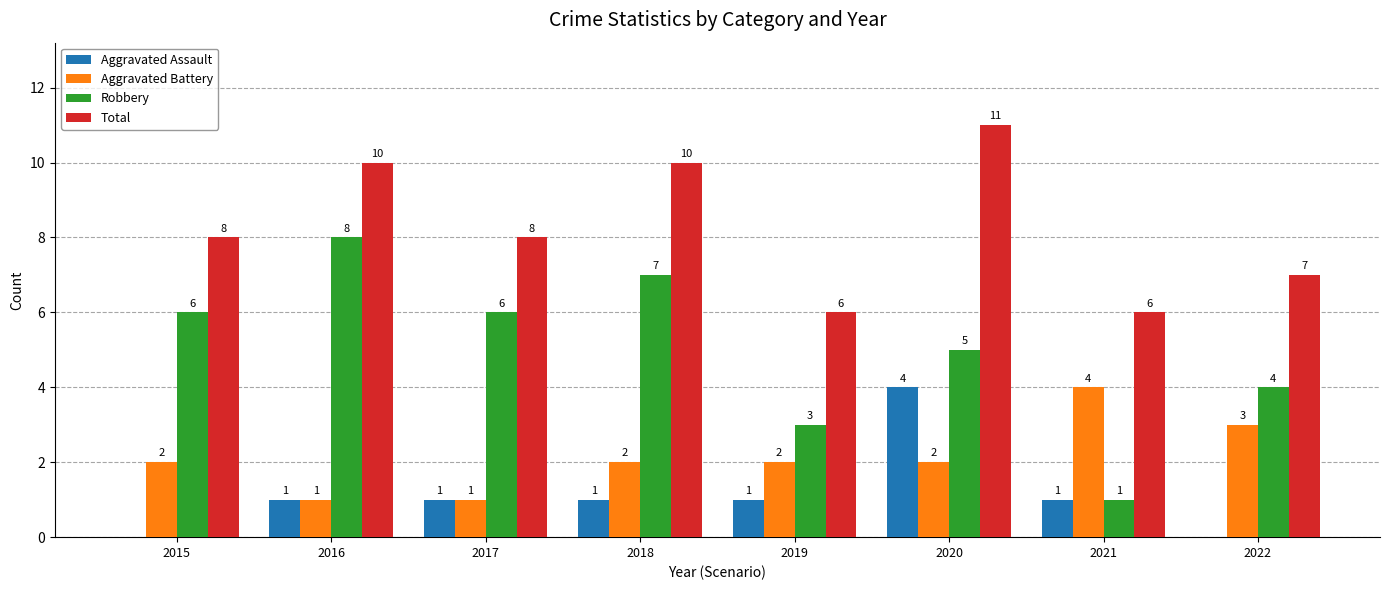

How many positive values does the Aggravated Assault series have?

6